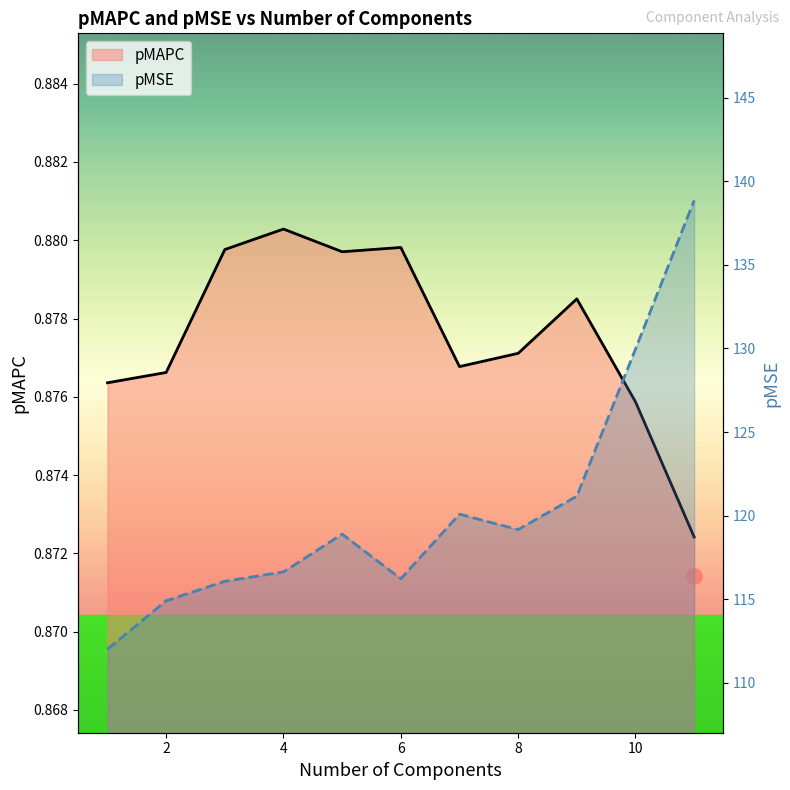

Which series has the largest Y range (max minus min)?

pMSE line